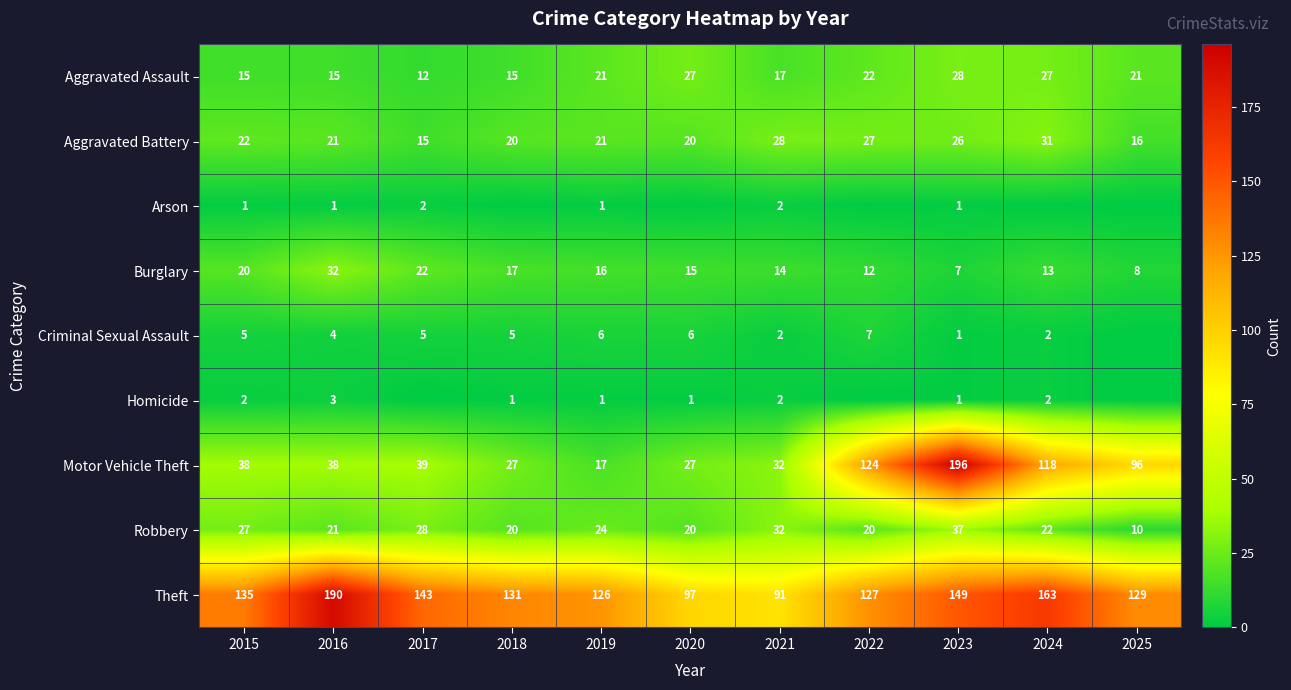

What is the difference between the maximum and minimum values in the Robbery series?

27